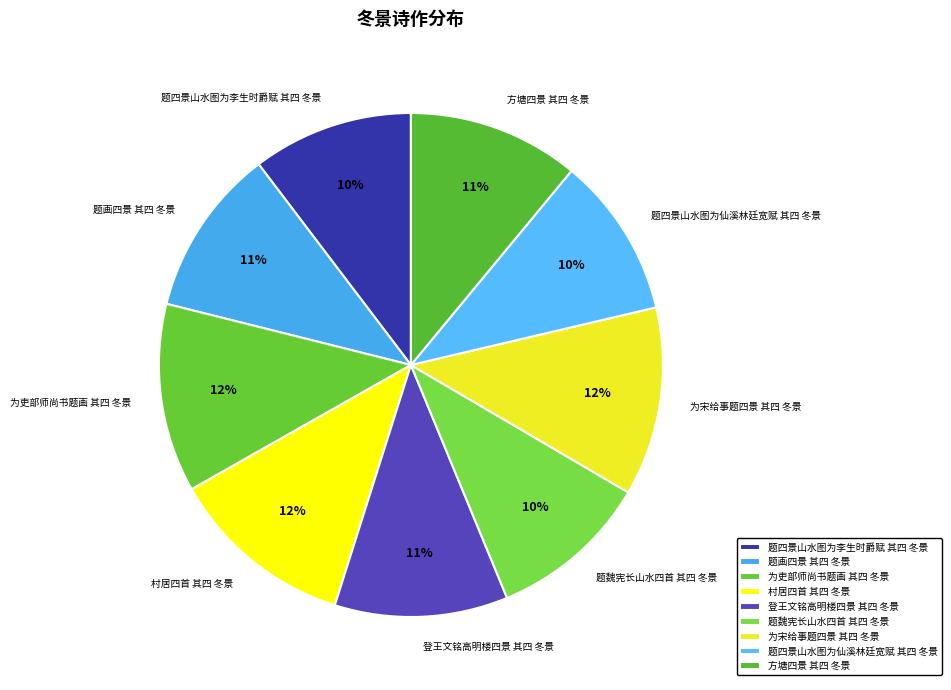

Which has a higher value, 登王文铭高明楼四景 其四 冬景 or 村居四首 其四 冬景?

村居四首 其四 冬景